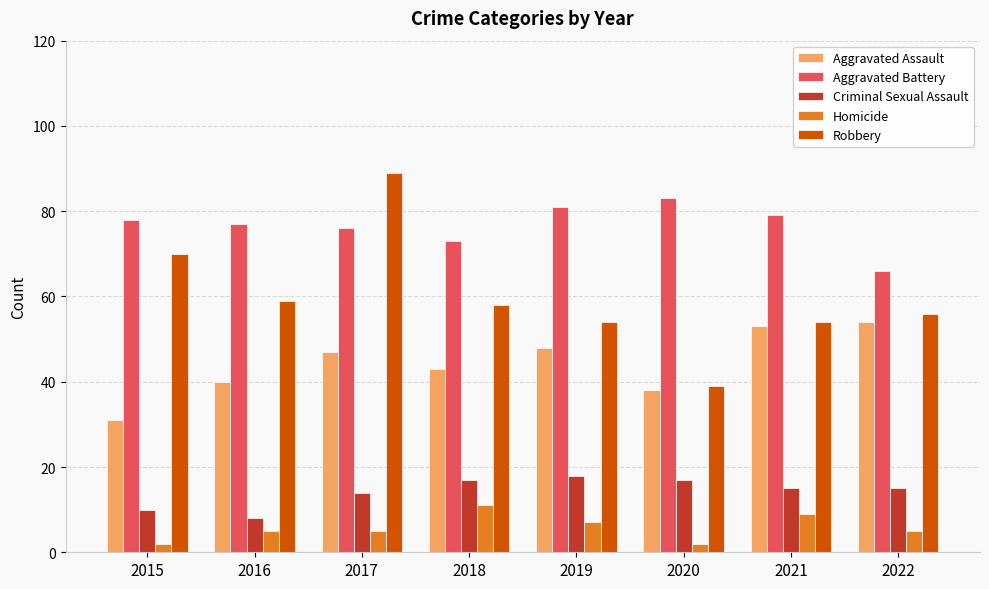

What is the value of the Robbery bar at the 4th from the left?

58